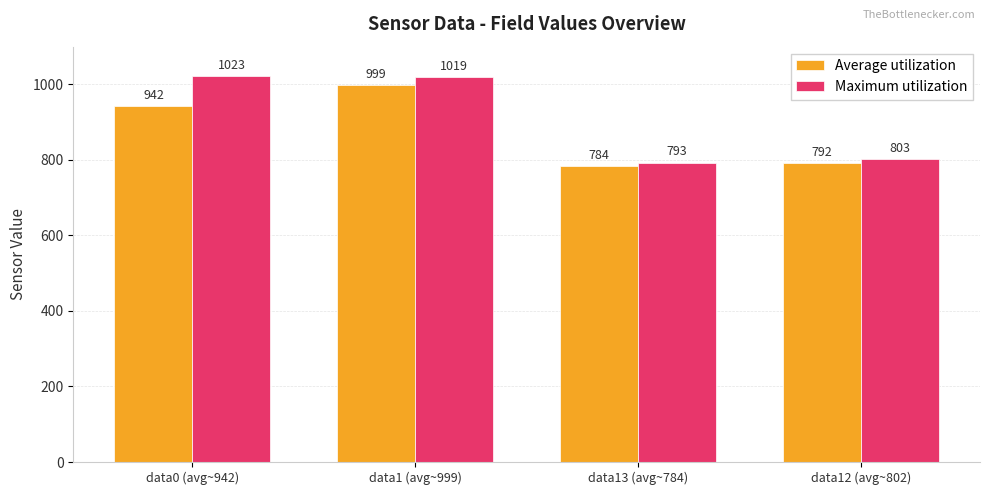

What position from the left is data0 (avg~942)?

1